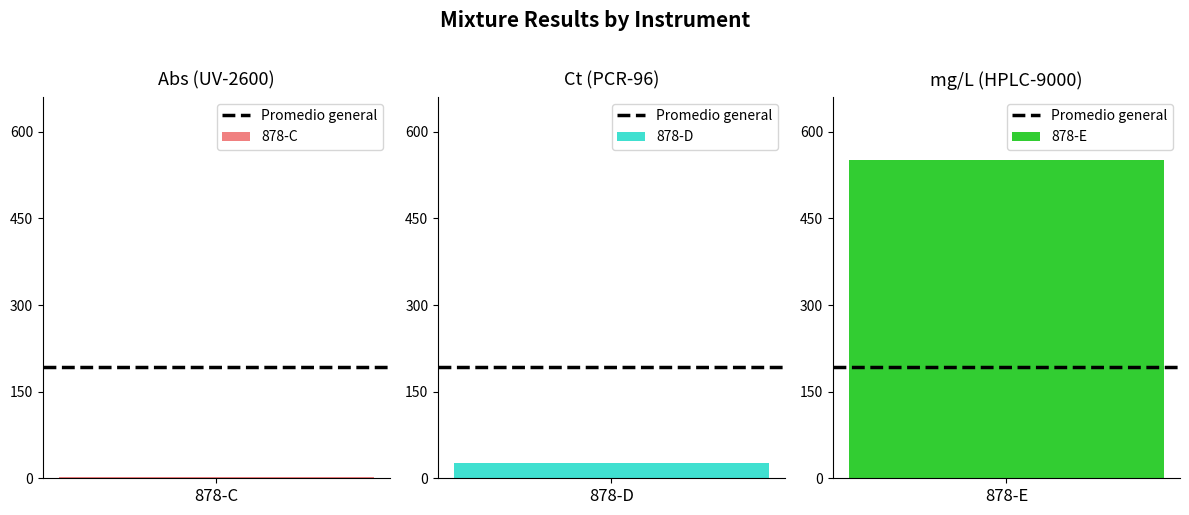

Read the value at 878-D.

25.8